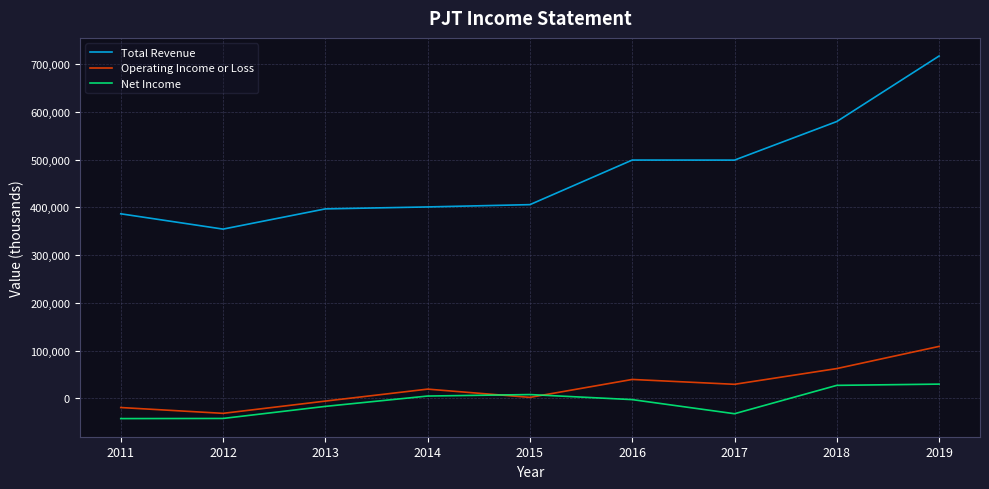

Is this an area chart (filled region under the line)?

No